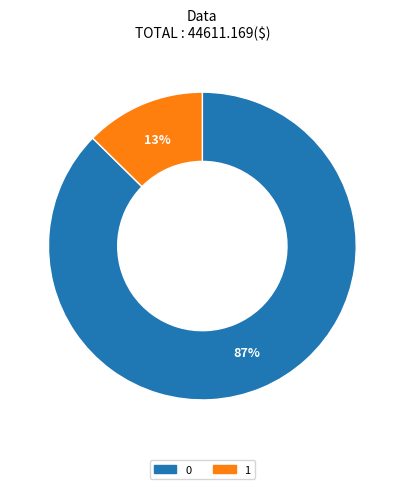

The 0 slice represents 87% of the pie. True or false?

True